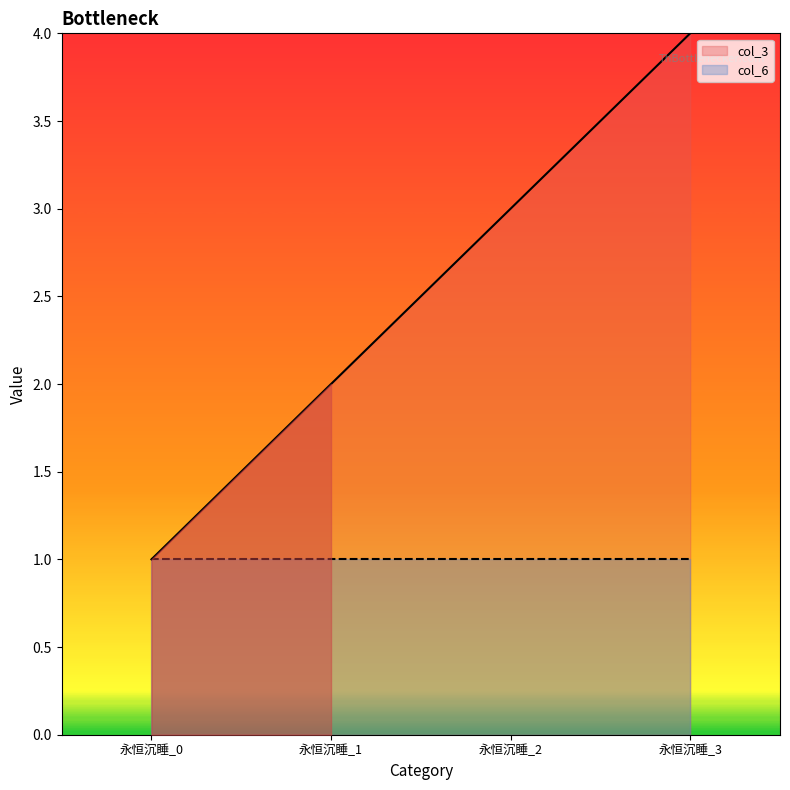

Reading left to right, list all the values displayed in this chart.

永恒沉睡_0=1	永恒沉睡_1=2	永恒沉睡_2=3	永恒沉睡_3=4